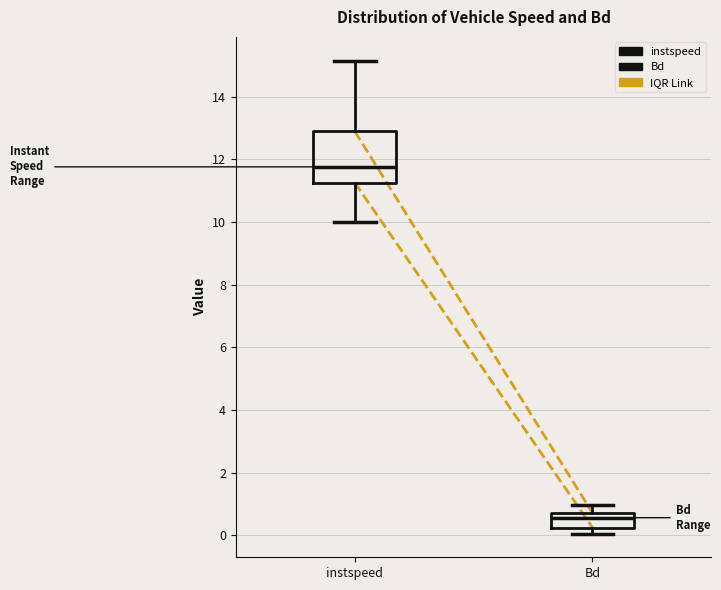

Reading left to right, read every box against the y-axis: the position of its median line, the range the box covers, and the ends of its whiskers. The values are not printed on the chart, so give them approximately, as read against the axis.

instspeed: median 11.8, box 11.2 to 13.0, whiskers 10.0 to 15.2
Bd: median 0.6, box 0.2 to 0.8, whiskers 0.0 to 1.0